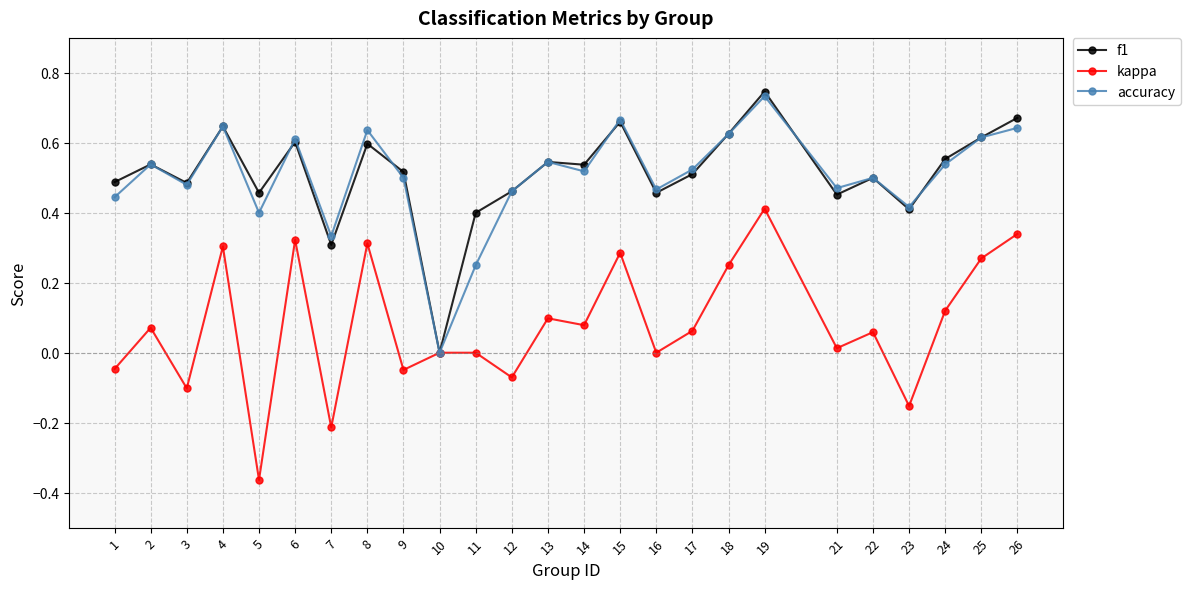

At which category does kappa reach its first local peak?

2